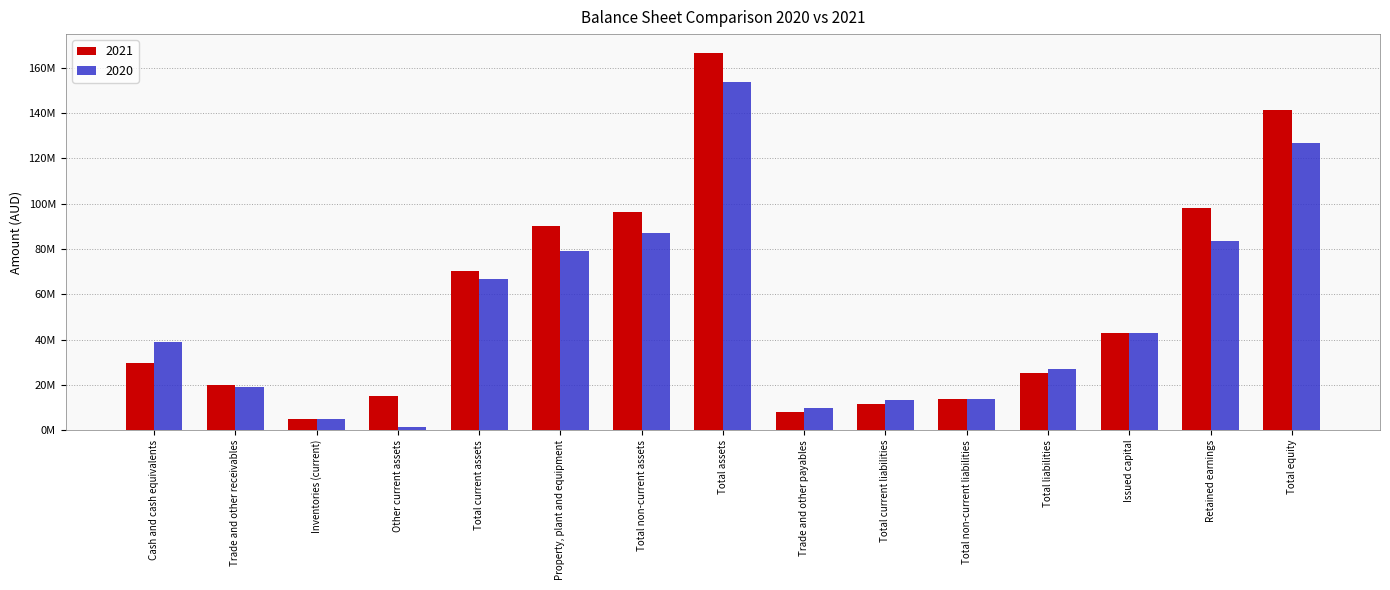

Are the bars horizontal?

No